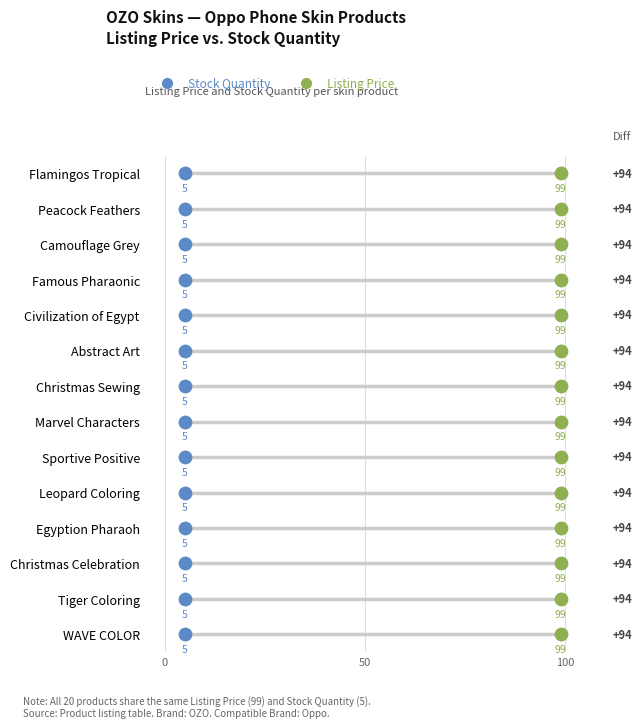

Which series reaches the minimum Y coordinate?

Stock Quantity